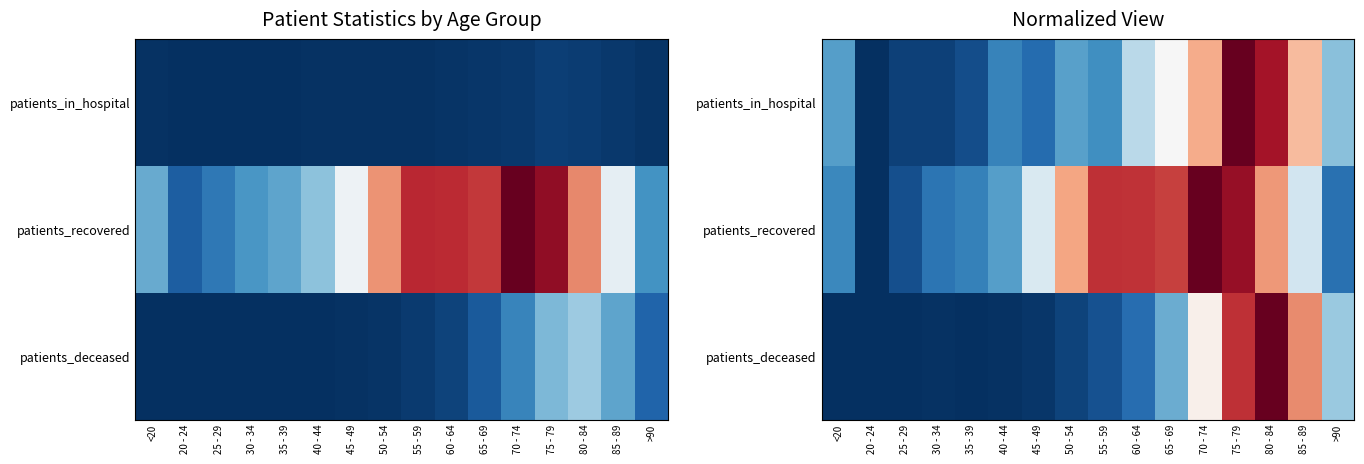

Is the value of patients_deceased at >90 greater than the value of patients_in_hospital at 30 - 34?

Yes